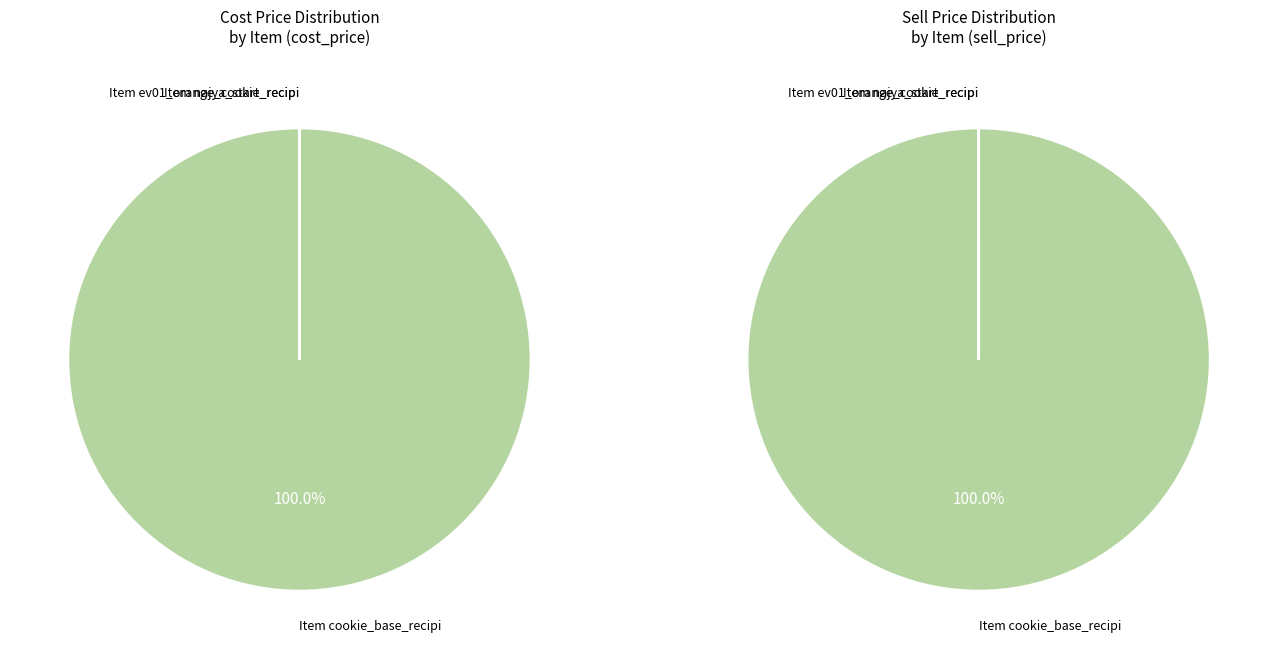

Count the number of slices in the pie.

3